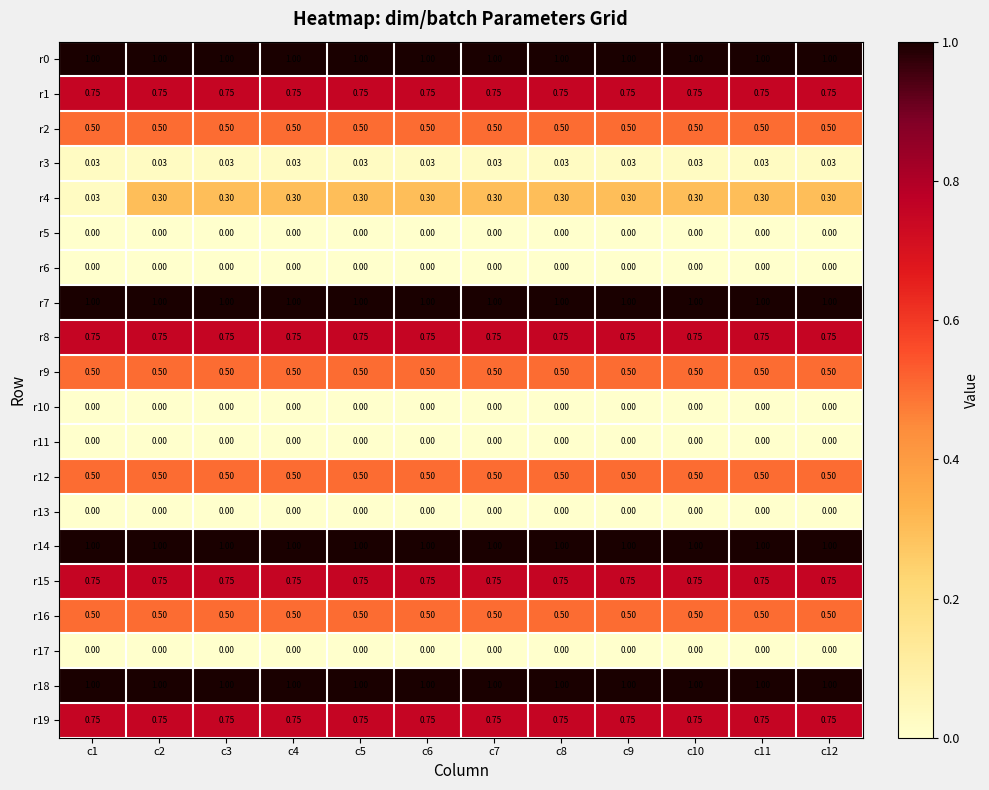

Is the value of r15 at c1 greater than the value of r16 at c1?

Yes